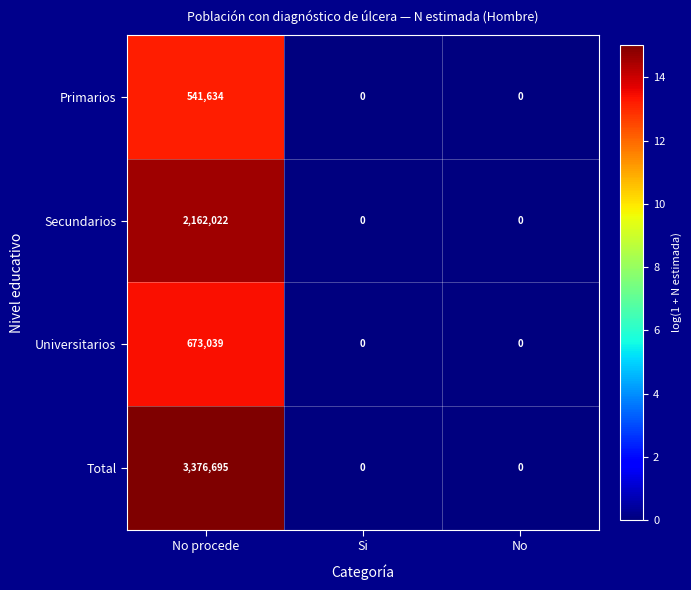

Which category has the highest value in the Universitarios series?

No procede